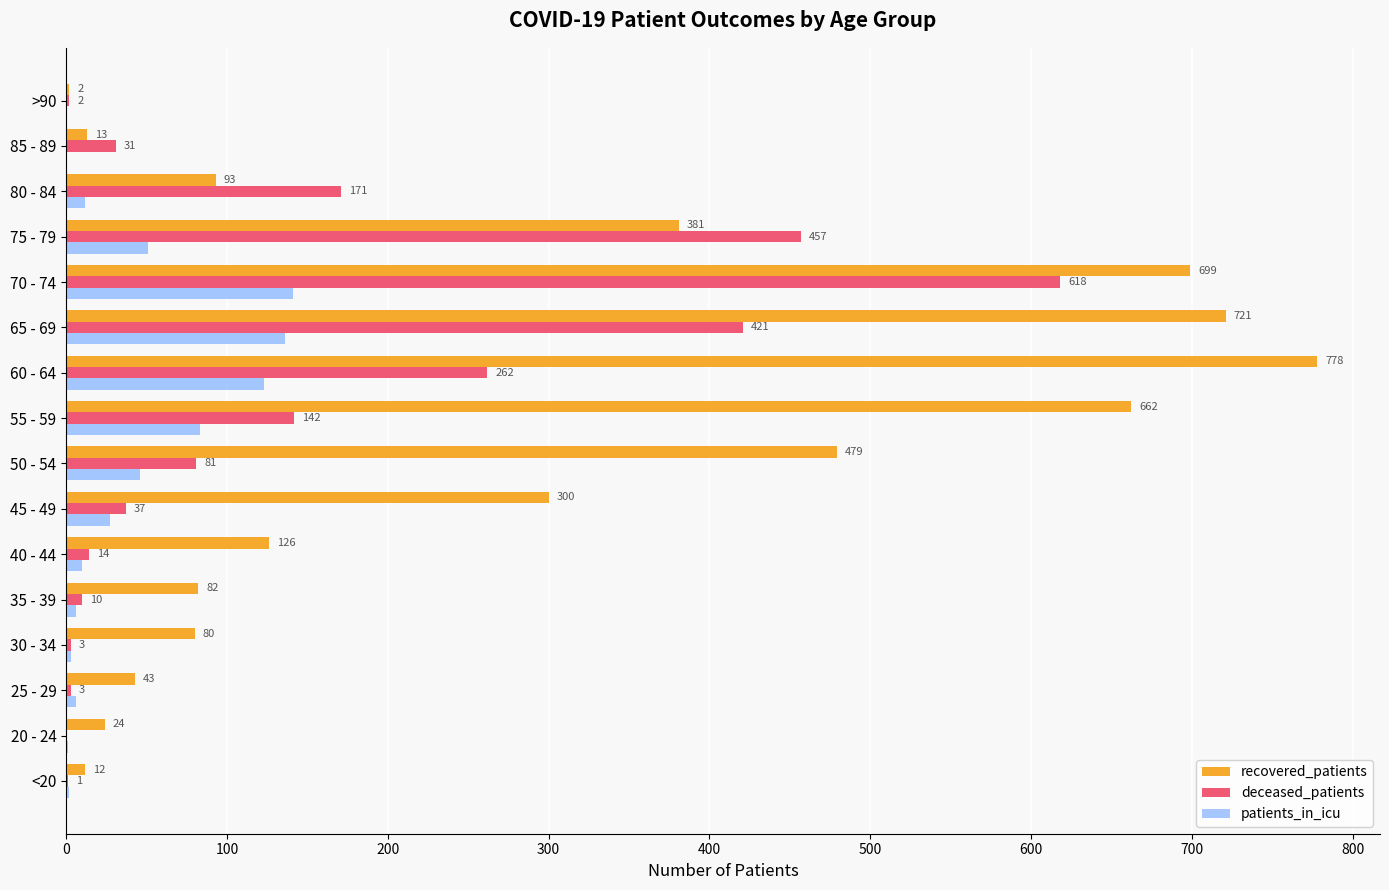

Which series has the largest range (max minus min)?

recovered_patients